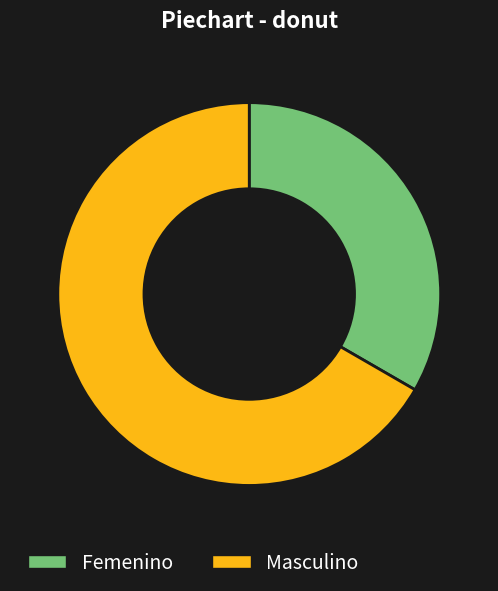

Rank the categories by value from lowest to highest.

Femenino, Masculino